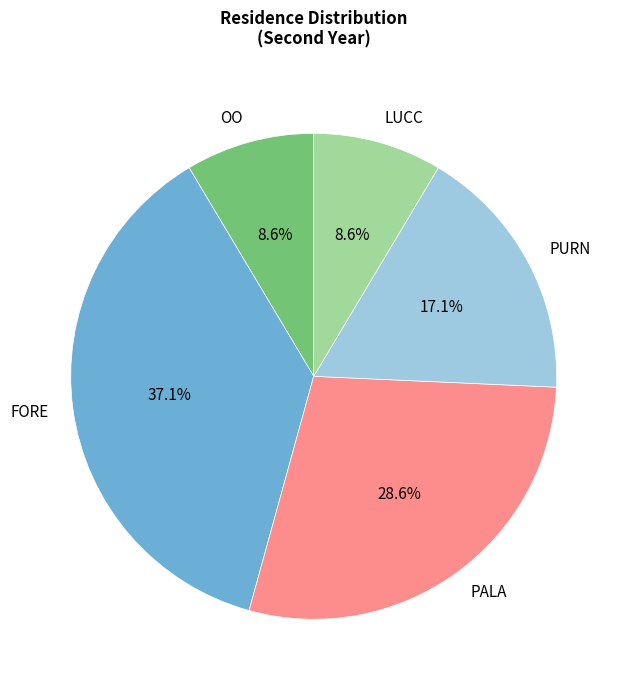

Is there a majority slice in this chart?

No